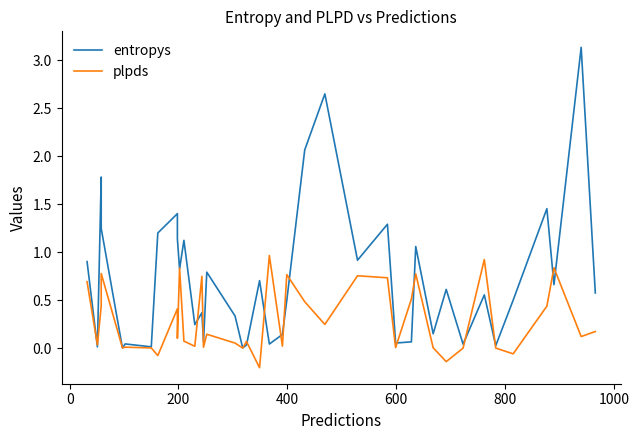

How many values in plpds are below zero?

5